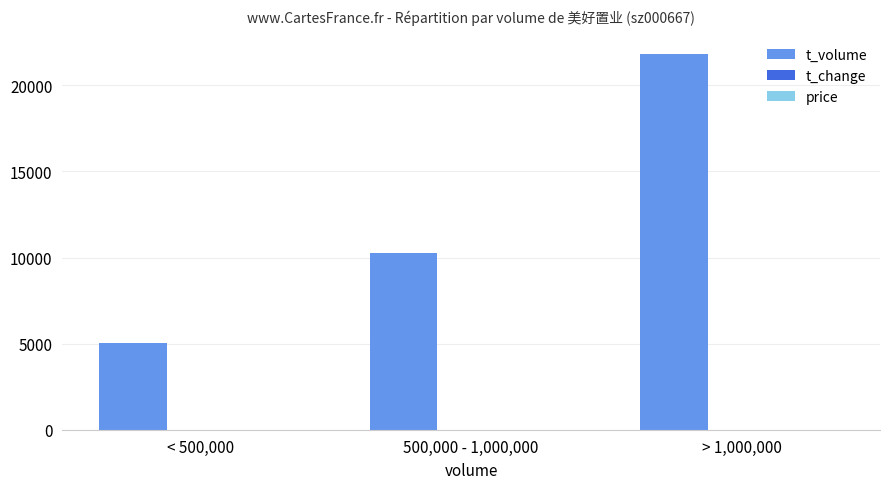

The t_volume series shows 1512.2 at < 500,000. True or false?

False